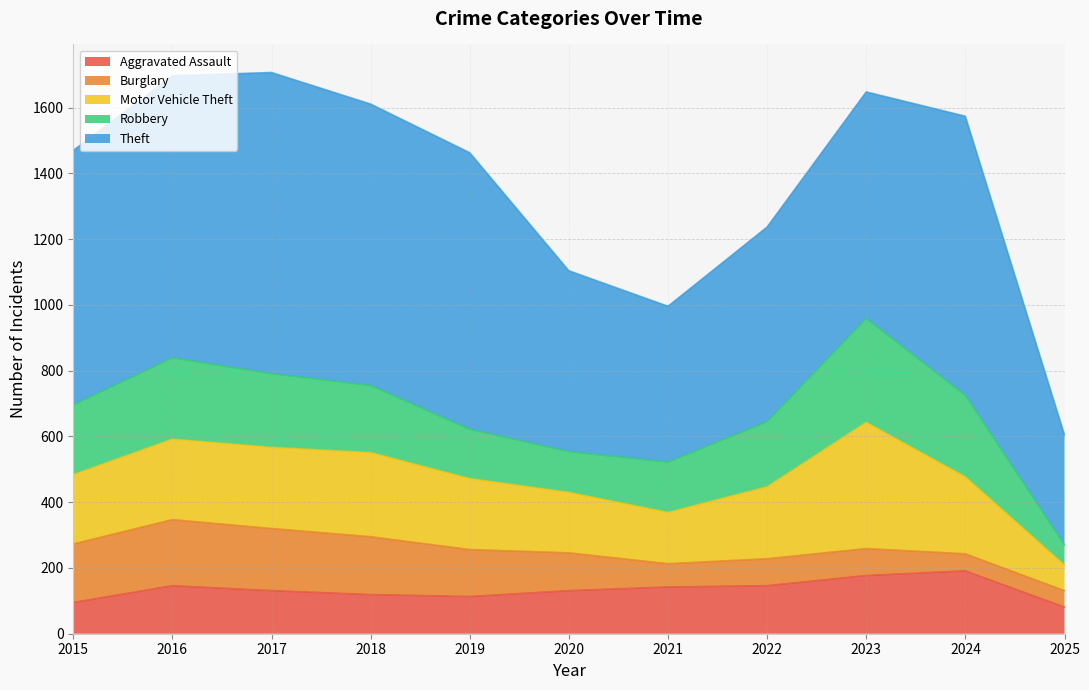

Reading left to right, transcribe all the data shown in this chart.

Aggravated Assault: 95	146	131	119	113	131	142	146	177	191	81
Burglary: 178	201	189	176	143	115	71	82	82	52	50
Motor Vehicle Theft: 211	245	247	256	216	184	156	219	384	234	78
Robbery: 212	247	224	204	150	124	153	198	316	248	61
Theft: 774	858	916	856	841	550	474	592	689	849	335